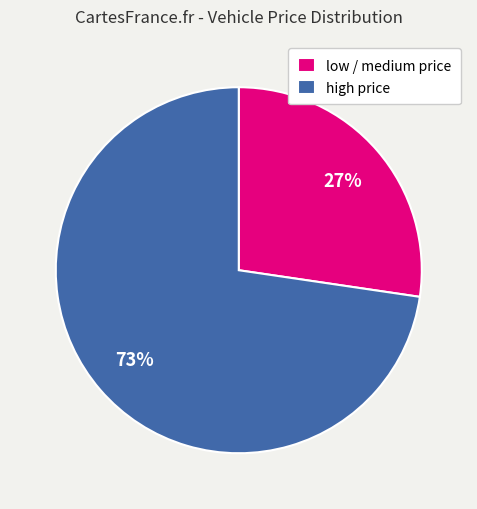

Combined, do high price and low / medium price account for over 50%?

Yes